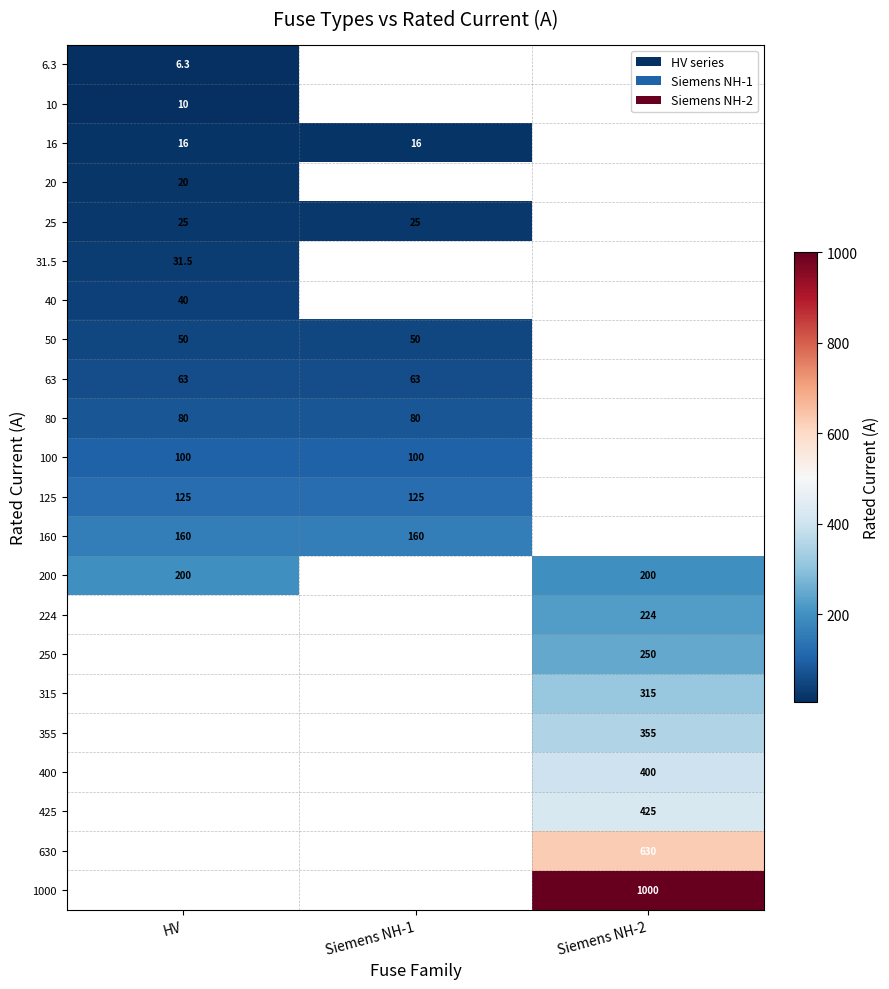

At how many categories does at least one series exceed 830?

1